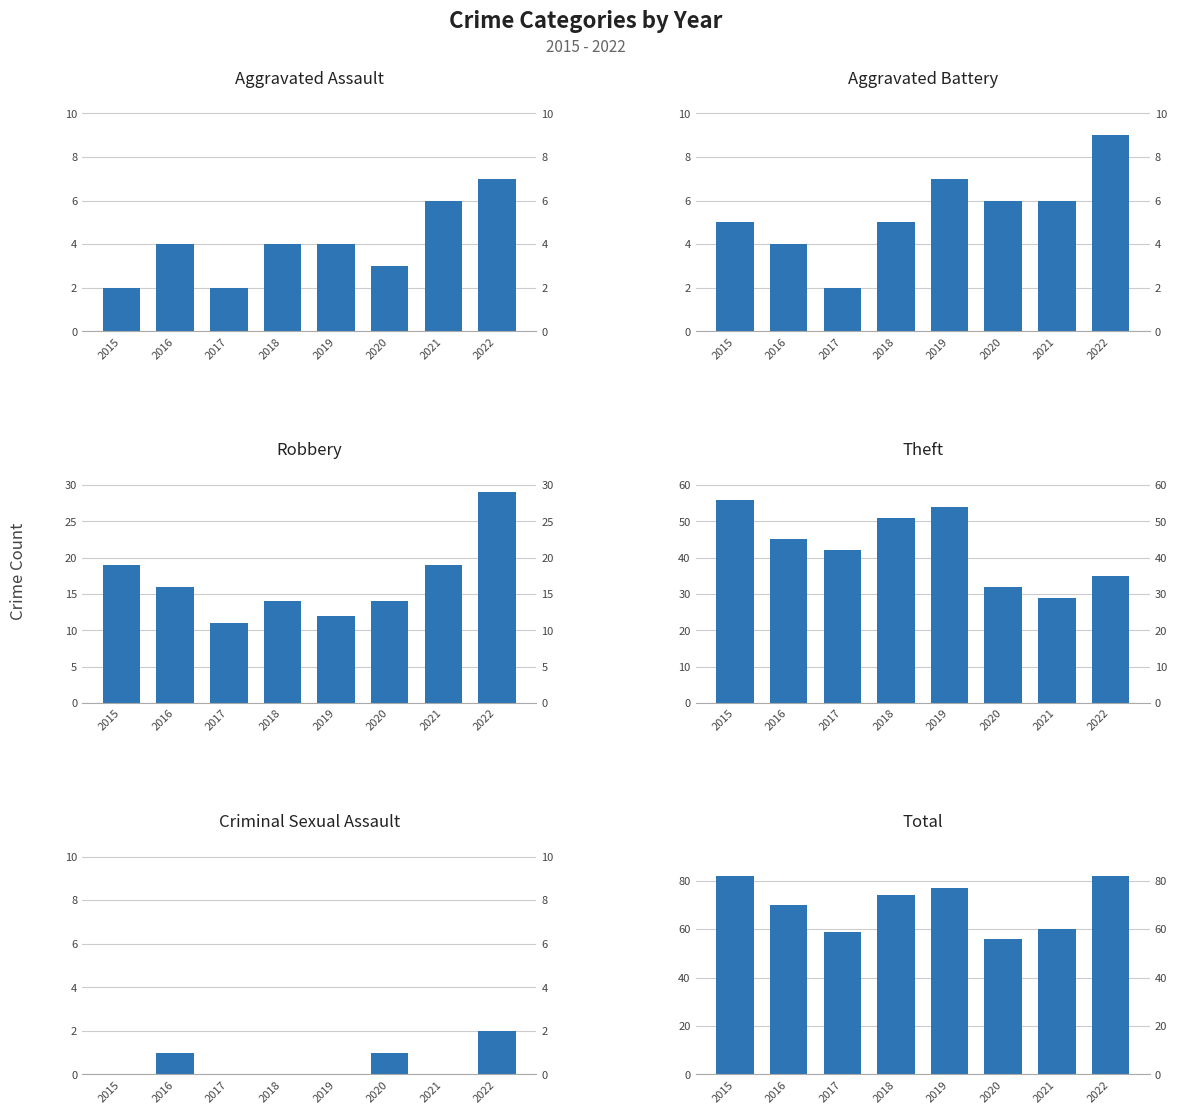

At which category is the sum across all series the highest?

2015